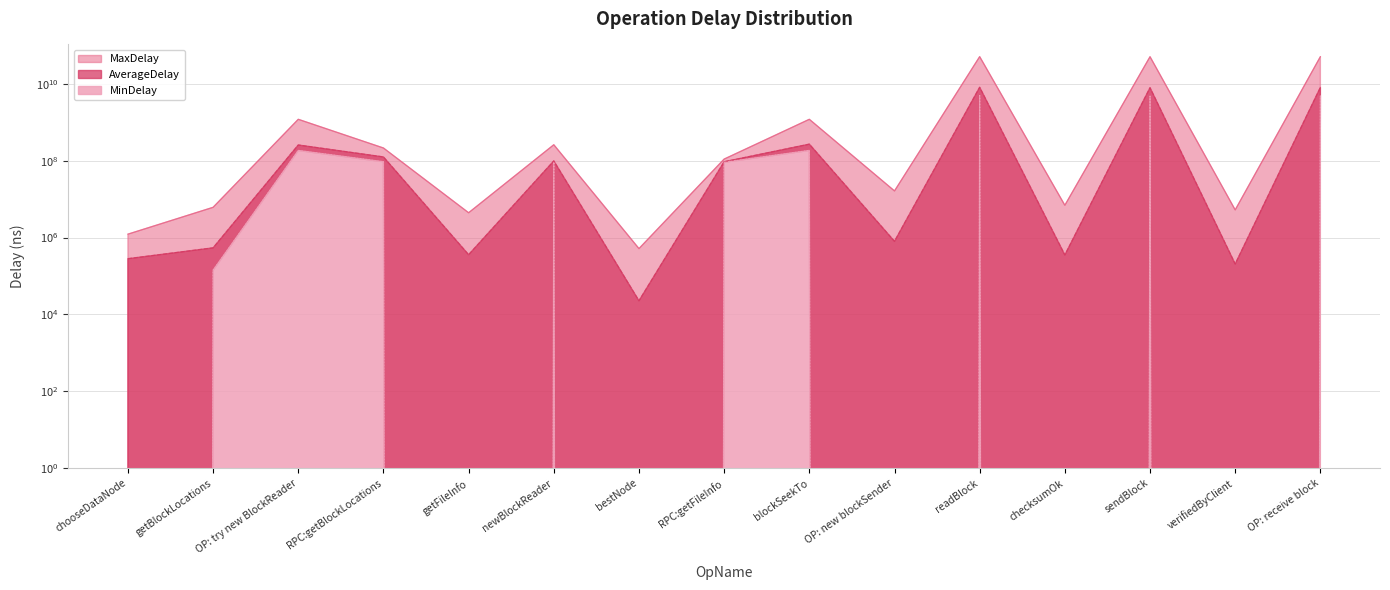

Between OP: new blockSender and getFileInfo, which is larger?

OP: new blockSender